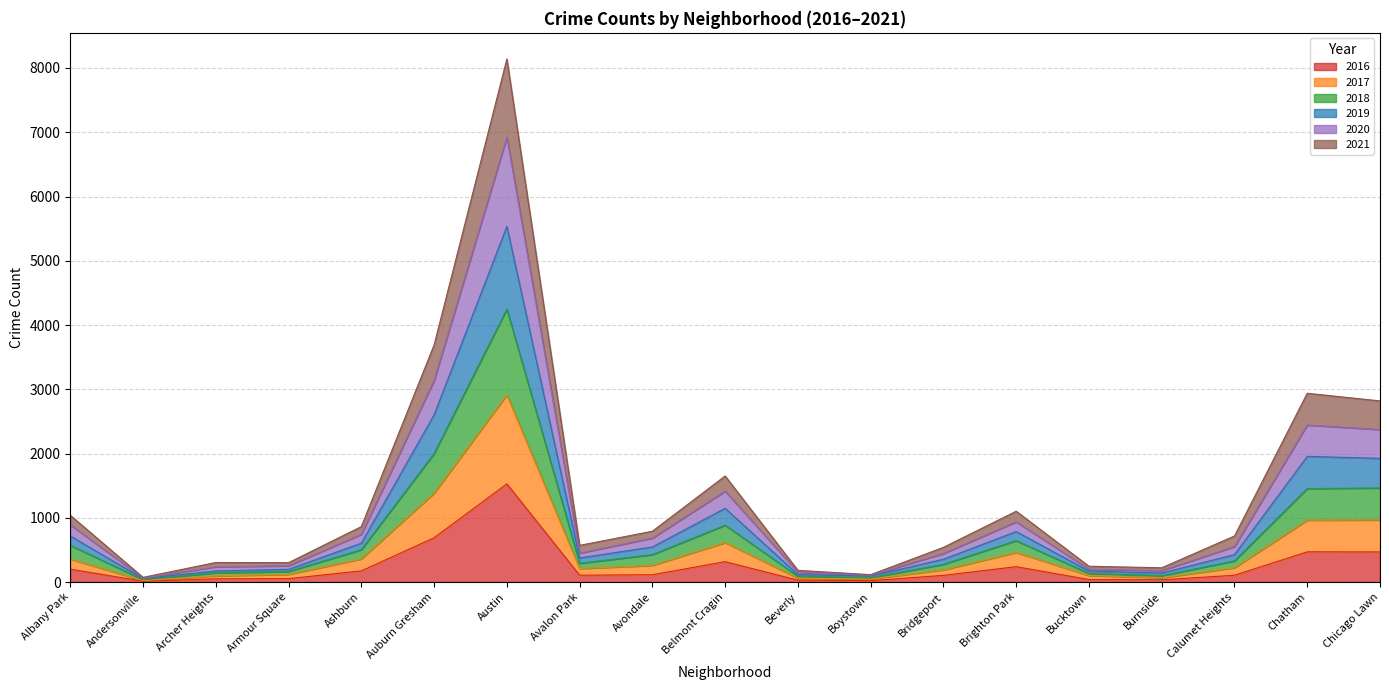

What is the total value across all series at Austin?

8140